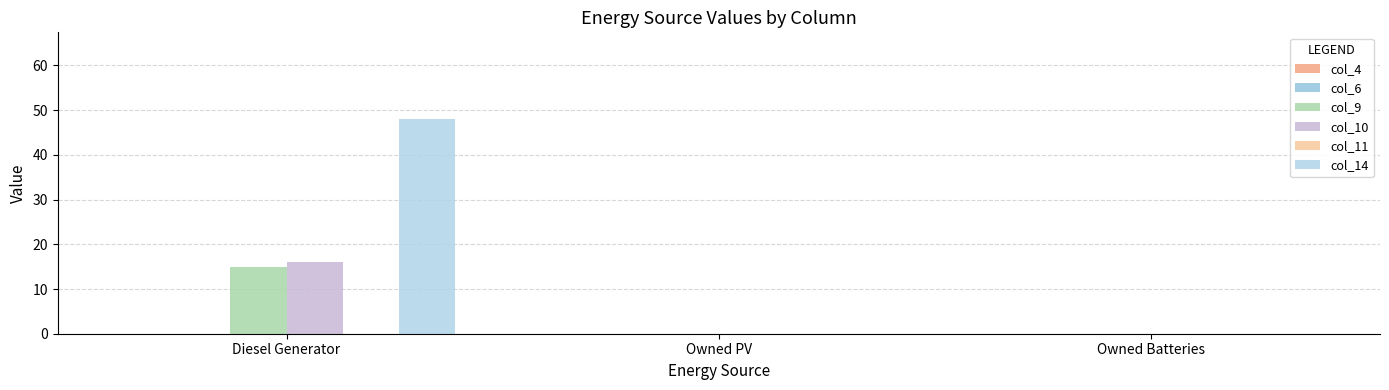

Reading left to right, extract all data points from this chart.

col_4: Diesel Generator=0	Owned PV=0	Owned Batteries=0
col_6: Diesel Generator=0	Owned PV=0	Owned Batteries=0
col_9: Diesel Generator=15	Owned PV=0	Owned Batteries=0
col_10: Diesel Generator=16	Owned PV=0	Owned Batteries=0
col_11: Diesel Generator=0	Owned PV=0	Owned Batteries=0
col_14: Diesel Generator=48	Owned PV=0	Owned Batteries=0